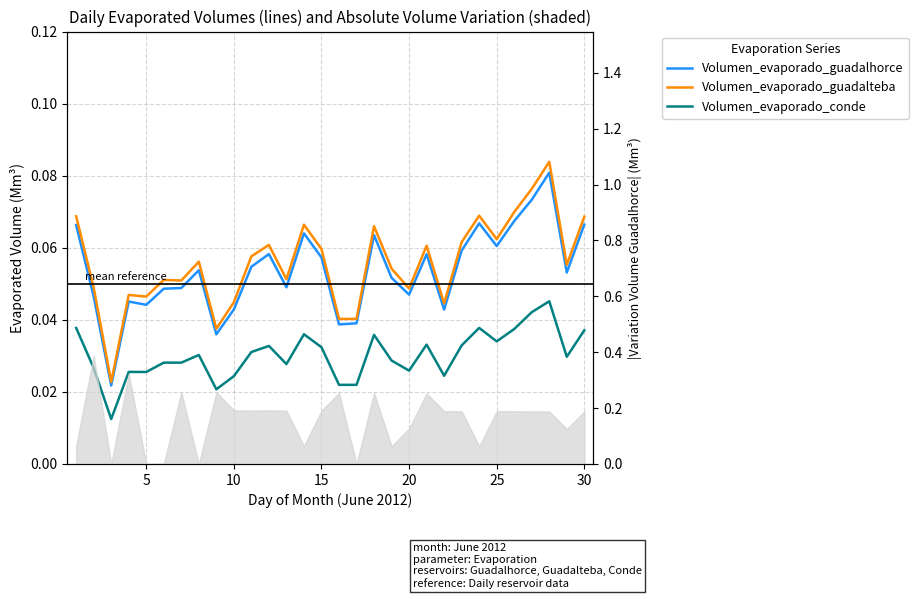

Reading left to right, transcribe all the data shown in this chart.

Volumen_evaporado_guadalhorce: 0.1	0.0	0.0	0.0	0.0	0.0	0.0	0.1	0.0	0.0	0.1	0.1	0.0	0.1	0.1	0.0	0.0	0.1	0.1	0.0	0.1	0.0	0.1	0.1	0.1	0.1	0.1	0.1	0.1	0.1
Volumen_evaporado_guadalteba: 0.1	0.0	0.0	0.0	0.0	0.1	0.1	0.1	0.0	0.0	0.1	0.1	0.1	0.1	0.1	0.0	0.0	0.1	0.1	0.0	0.1	0.0	0.1	0.1	0.1	0.1	0.1	0.1	0.1	0.1
Volumen_evaporado_conde: 0.0	0.0	0.0	0.0	0.0	0.0	0.0	0.0	0.0	0.0	0.0	0.0	0.0	0.0	0.0	0.0	0.0	0.0	0.0	0.0	0.0	0.0	0.0	0.0	0.0	0.0	0.0	0.0	0.0	0.0